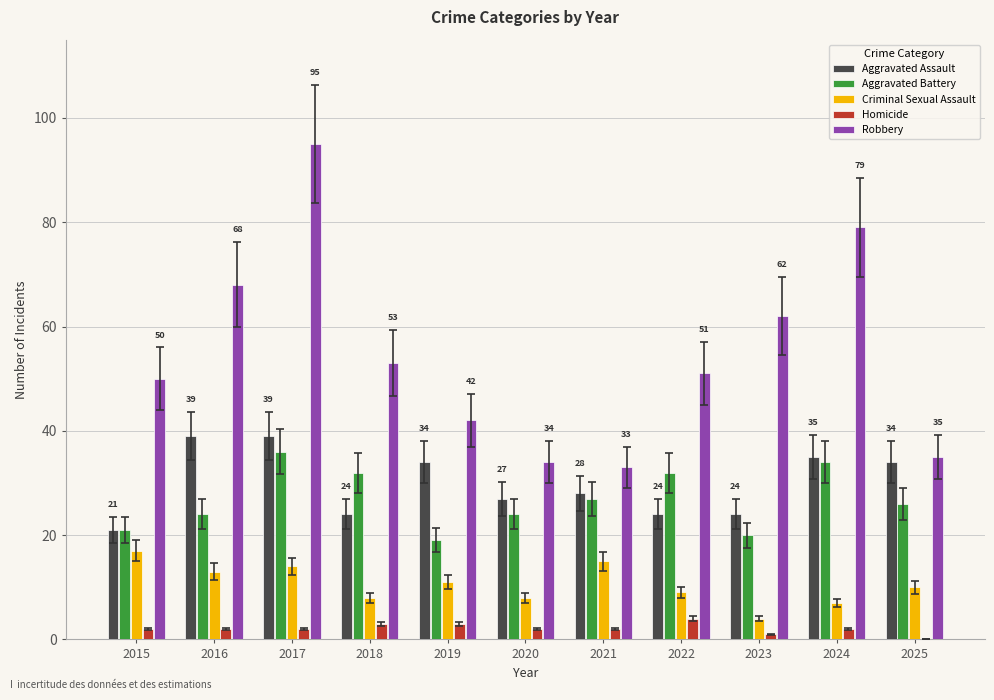

Count the number of data series in this chart.

5